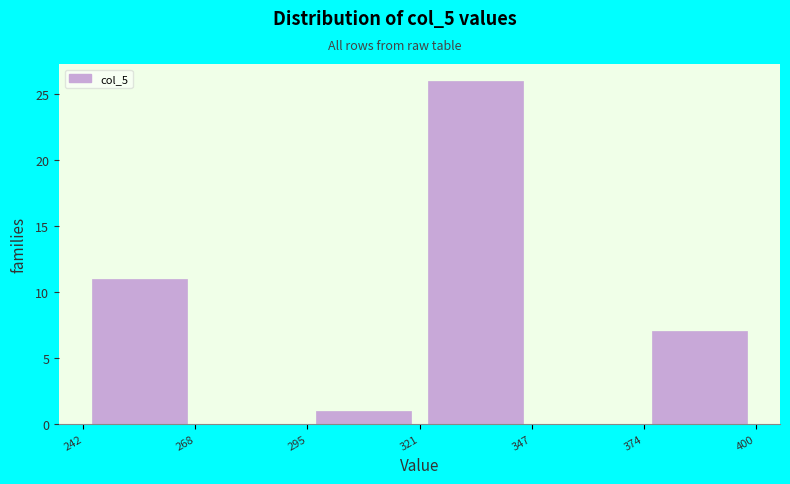

Over which range of the x-axis is the bar tallest?

321 to 347